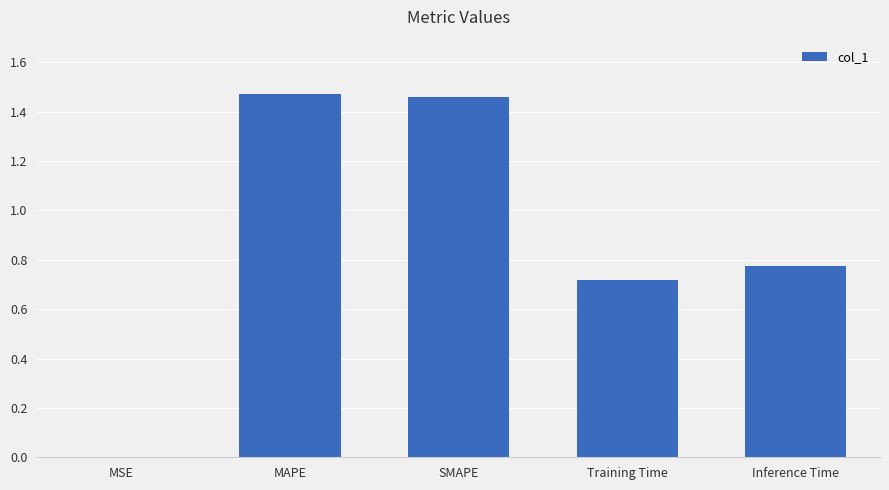

Is it true that the value at Training Time is 1.0?

False